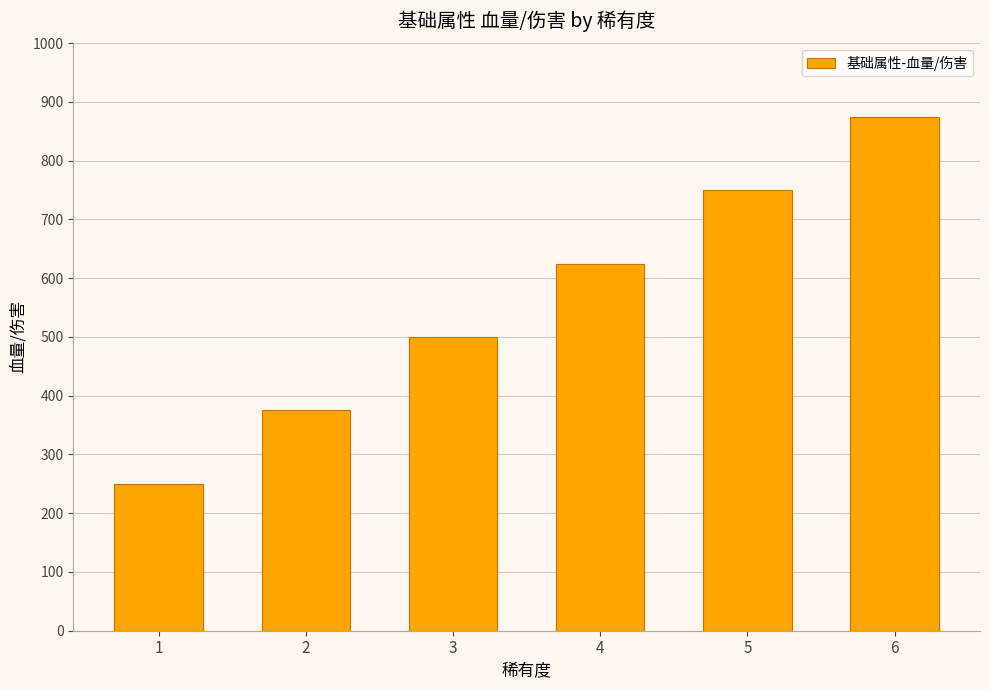

Between 6 and 3, which is larger?

6